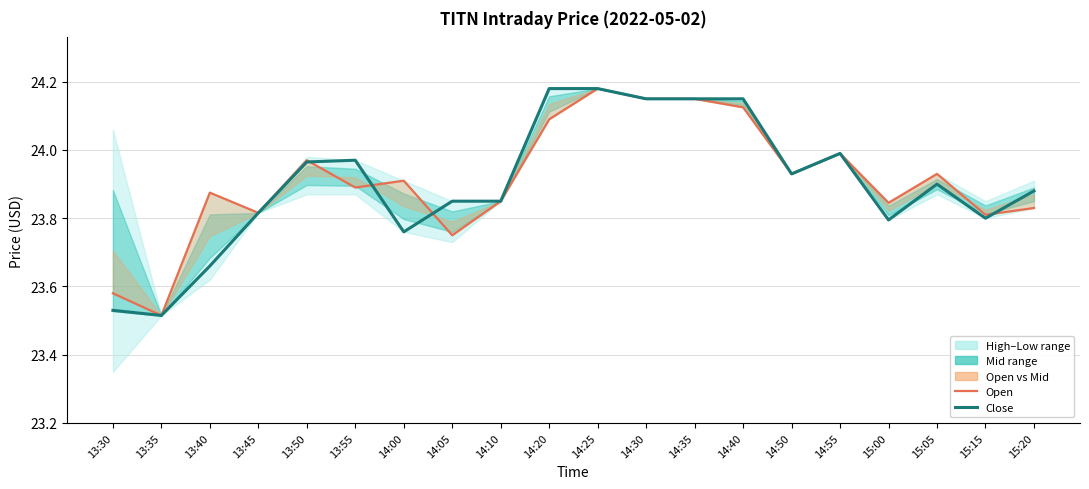

List the series in order of their peak value, lowest first.

open, close